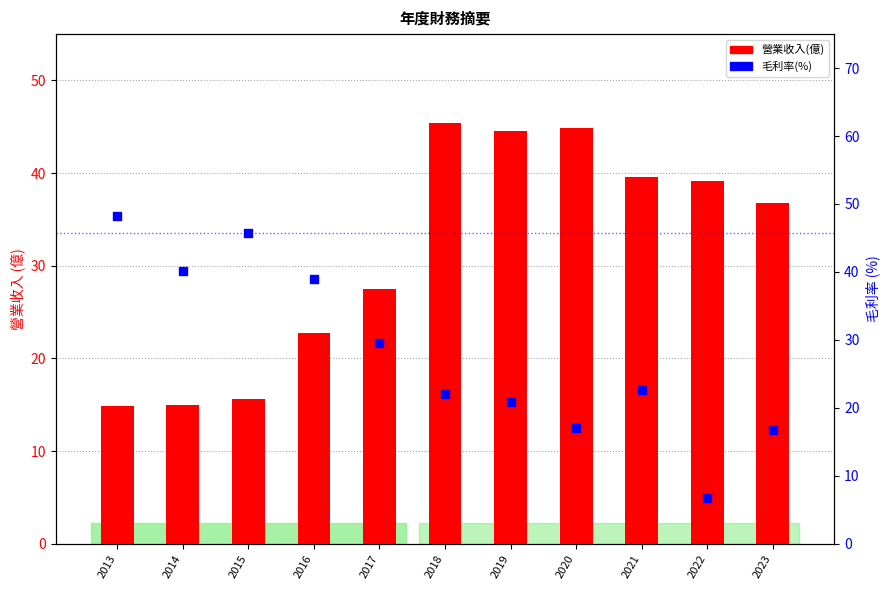

What is the total value across all series at 2015?

61.4